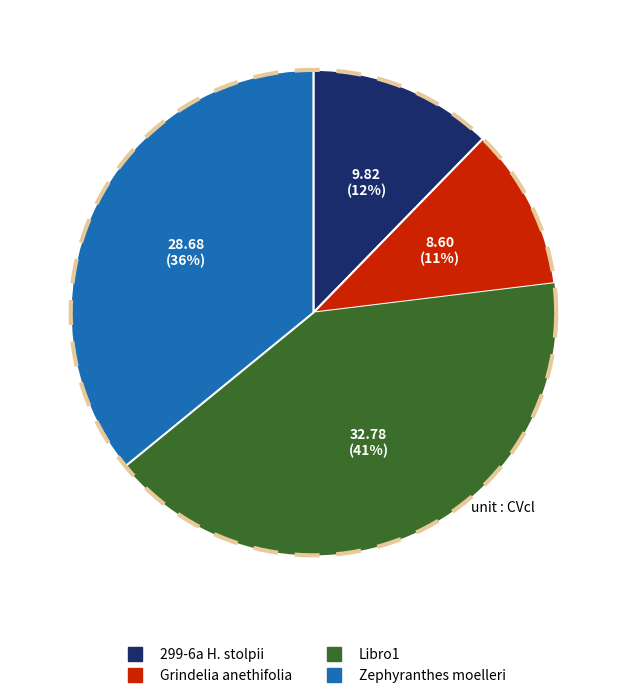

To the nearest percent, what is the difference between the largest and smallest slice percentages?

30%